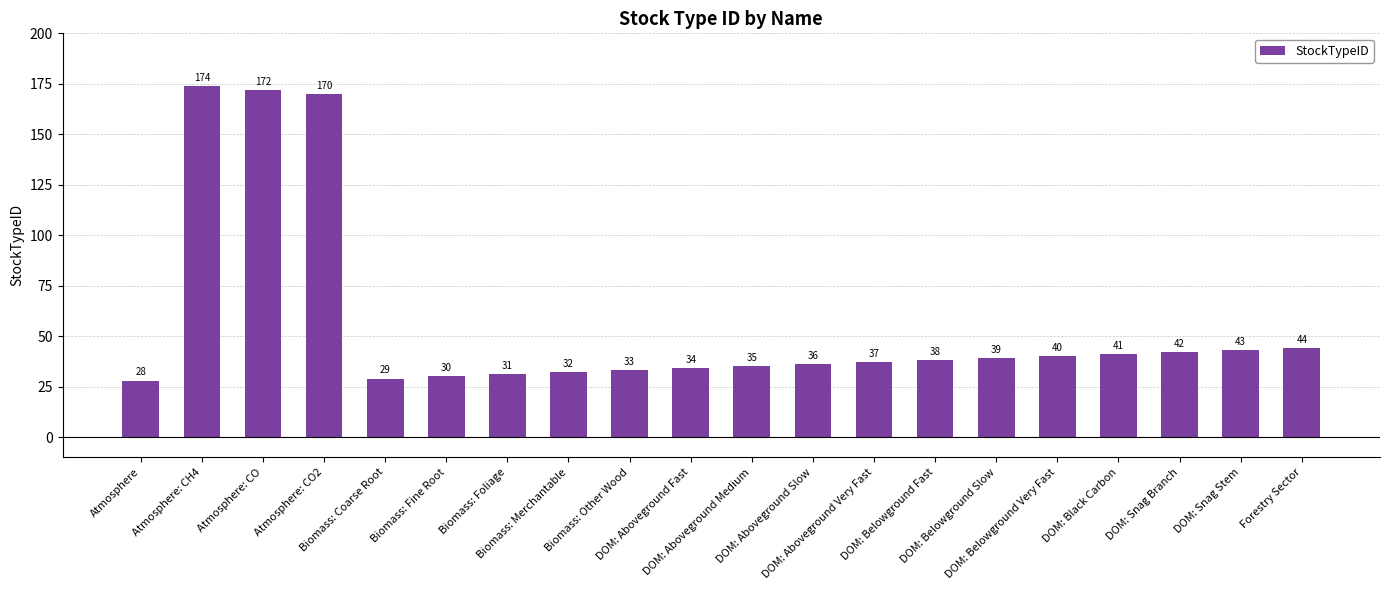

What is the greatest value displayed?

174